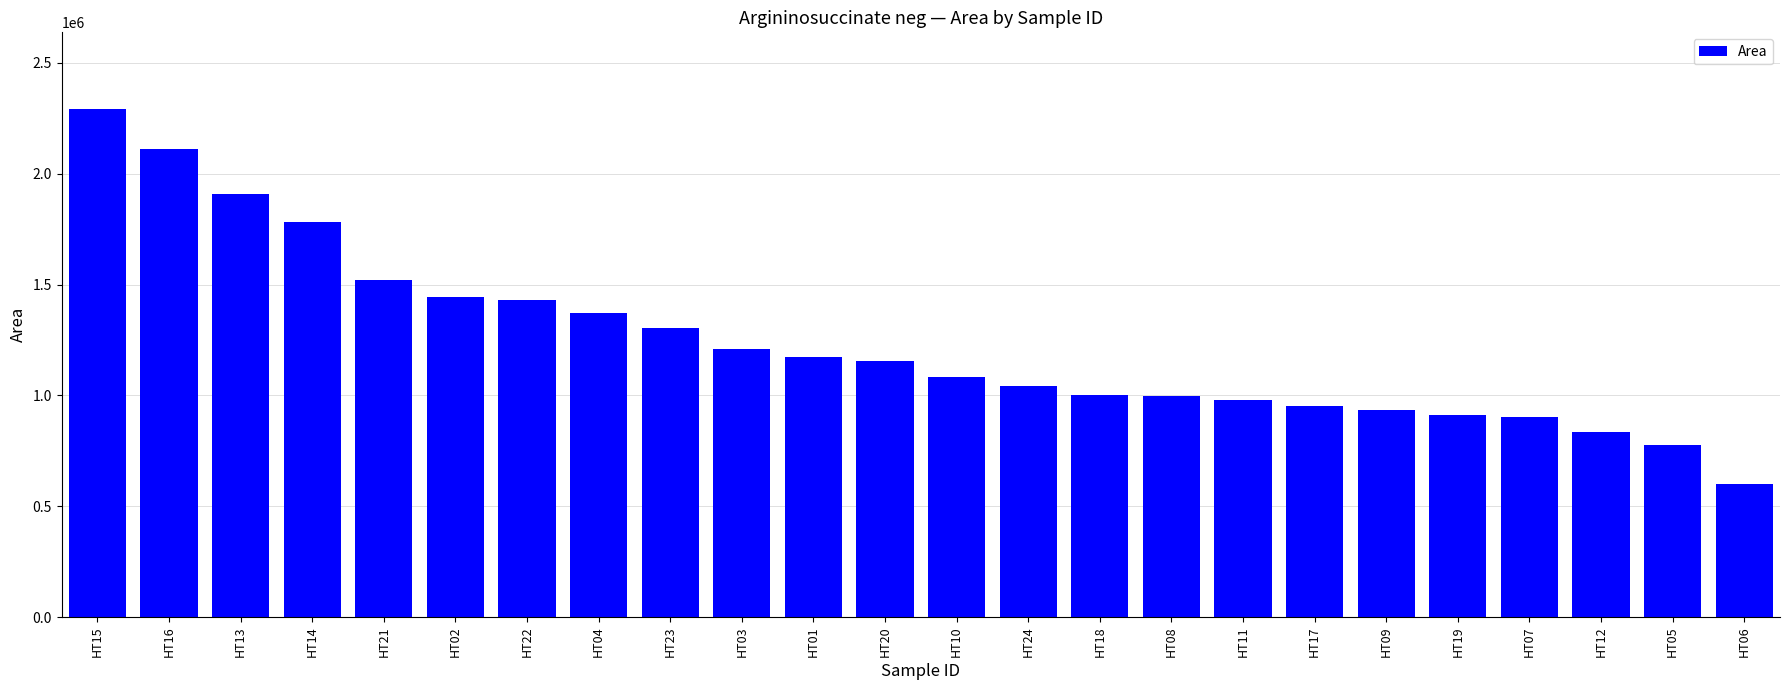

Which has a higher value, HT20 or HT03?

HT03